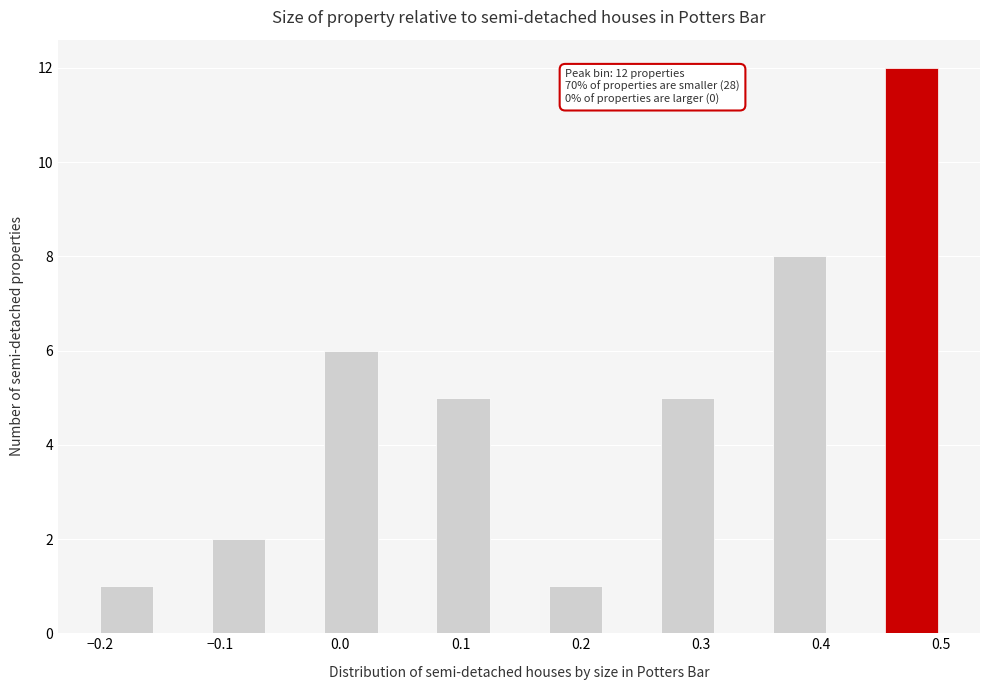

Over which range of the x-axis is the bar tallest?

0.45 to 0.50